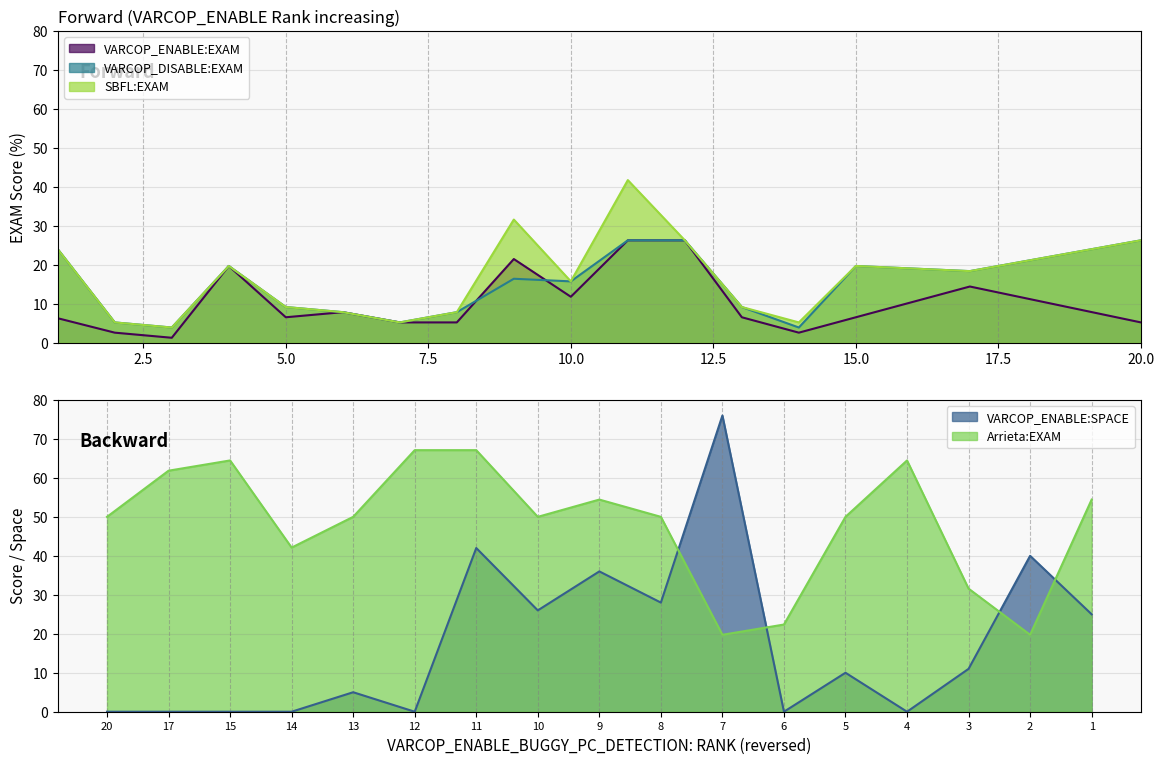

What is the value of the SBFL:EXAM point at the 16th from the left?

18.4